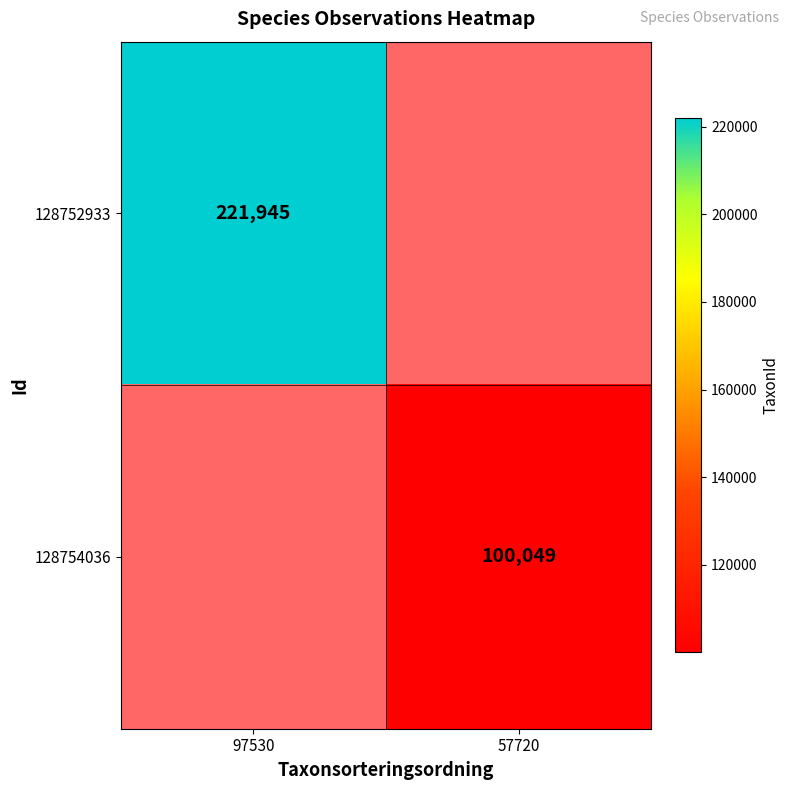

Is it true that 128754036 equals 100049 at 57720?

True